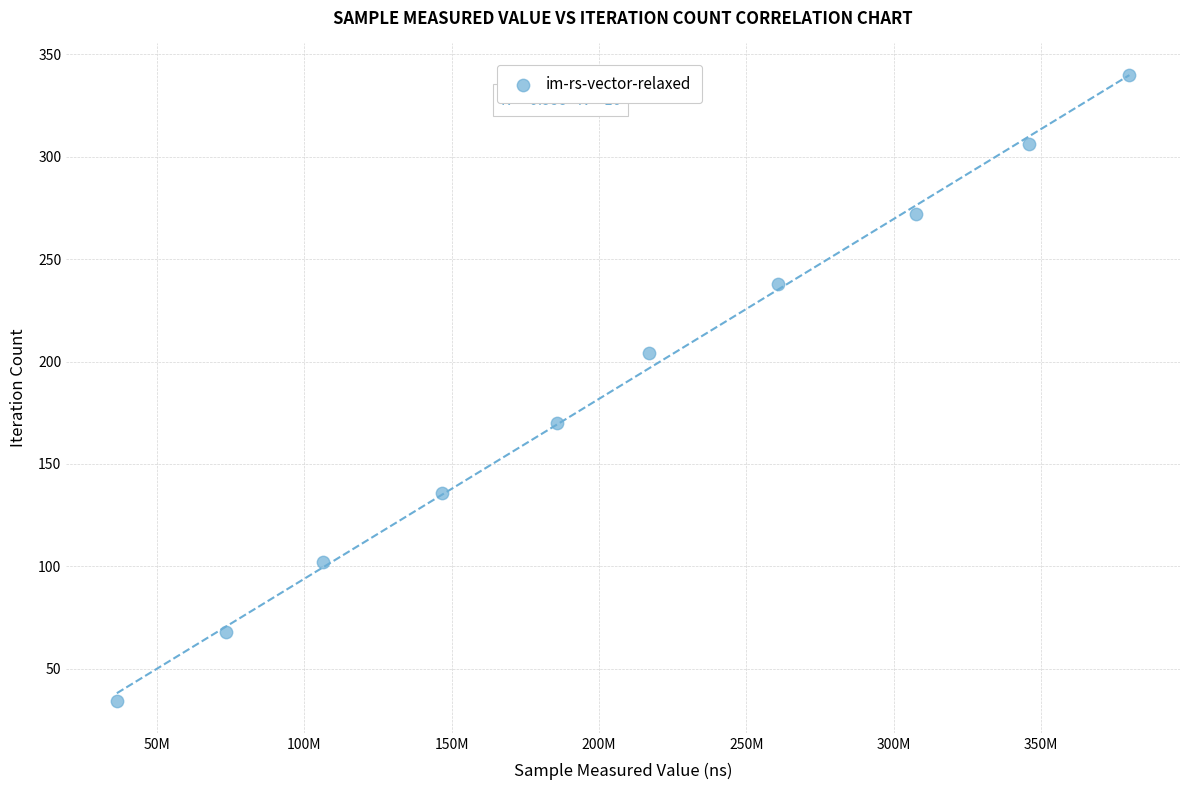

What is the average X value?

205940589